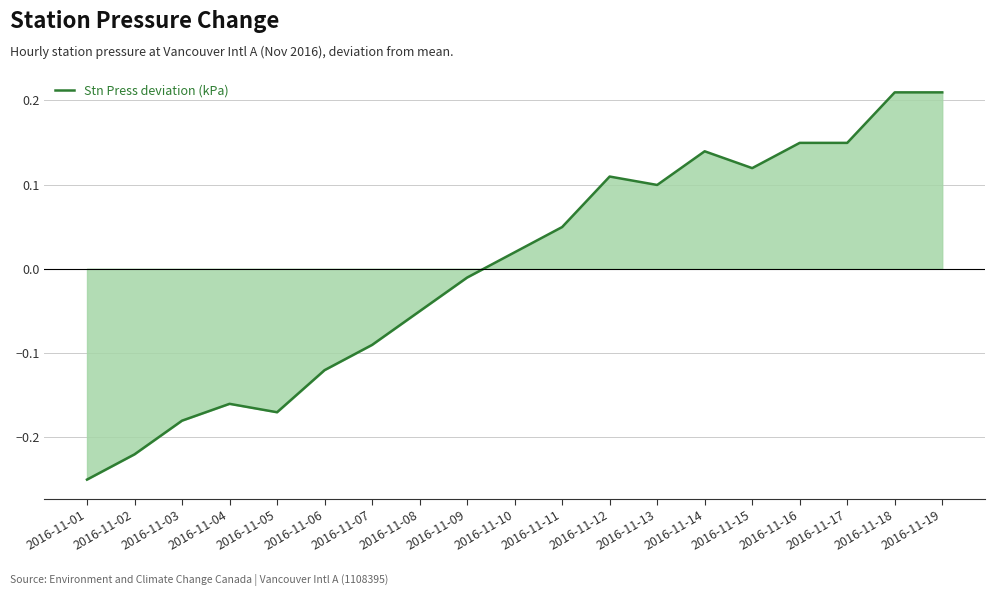

Between 2016-11-15 and 2016-11-08, which is larger?

2016-11-15